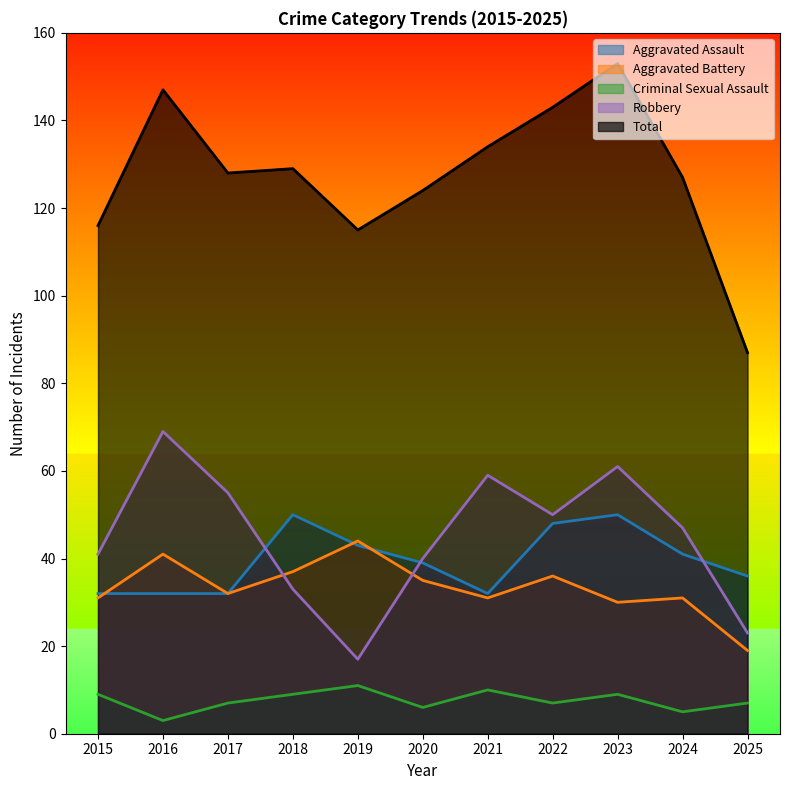

The Aggravated Battery series shows 45 at 2024. True or false?

False